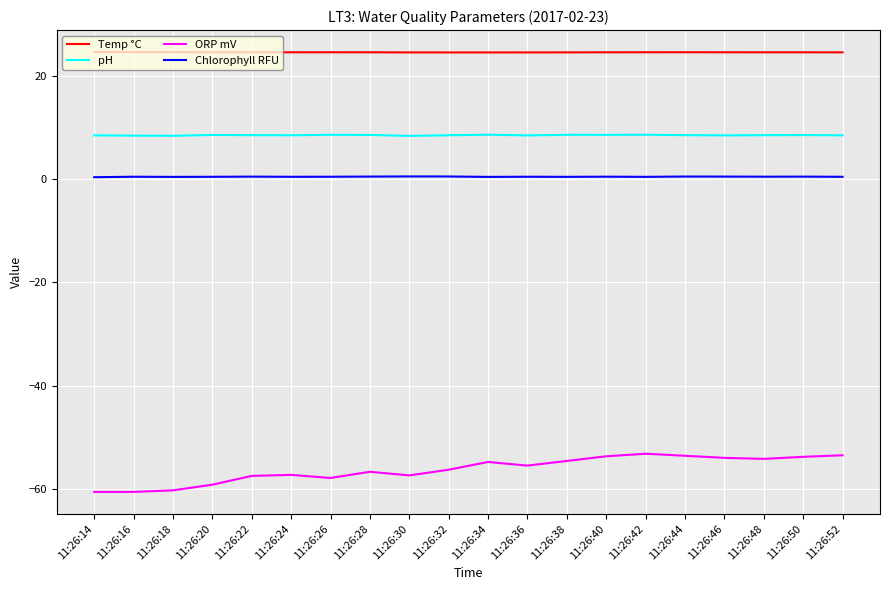

What is the smallest value displayed?

-60.6